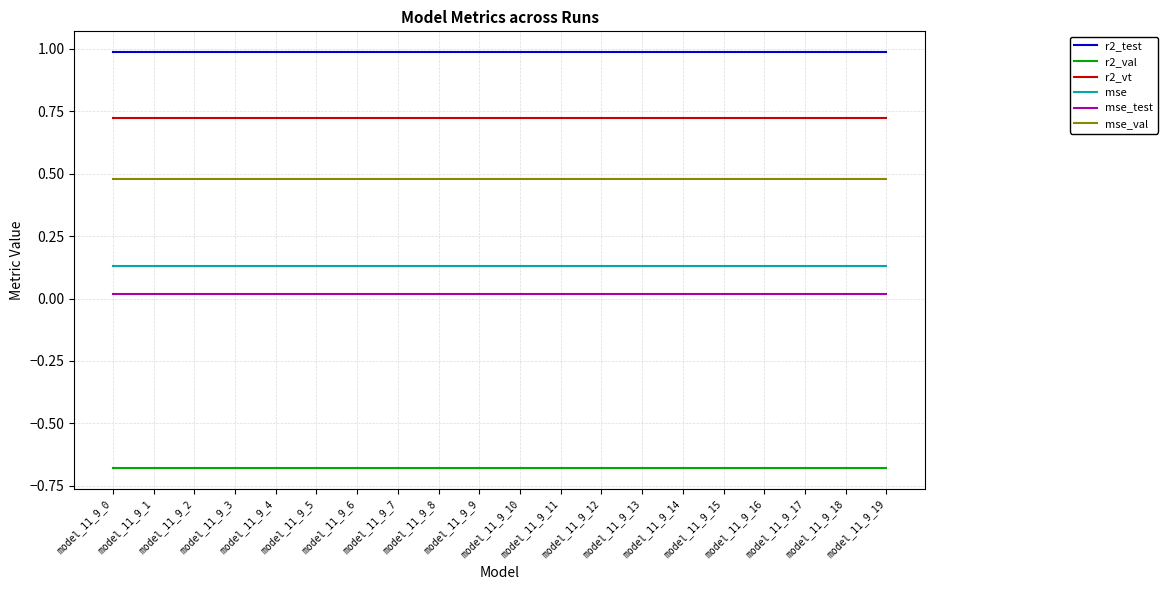

True or false: mse_val and mse_test cross at least once.

False